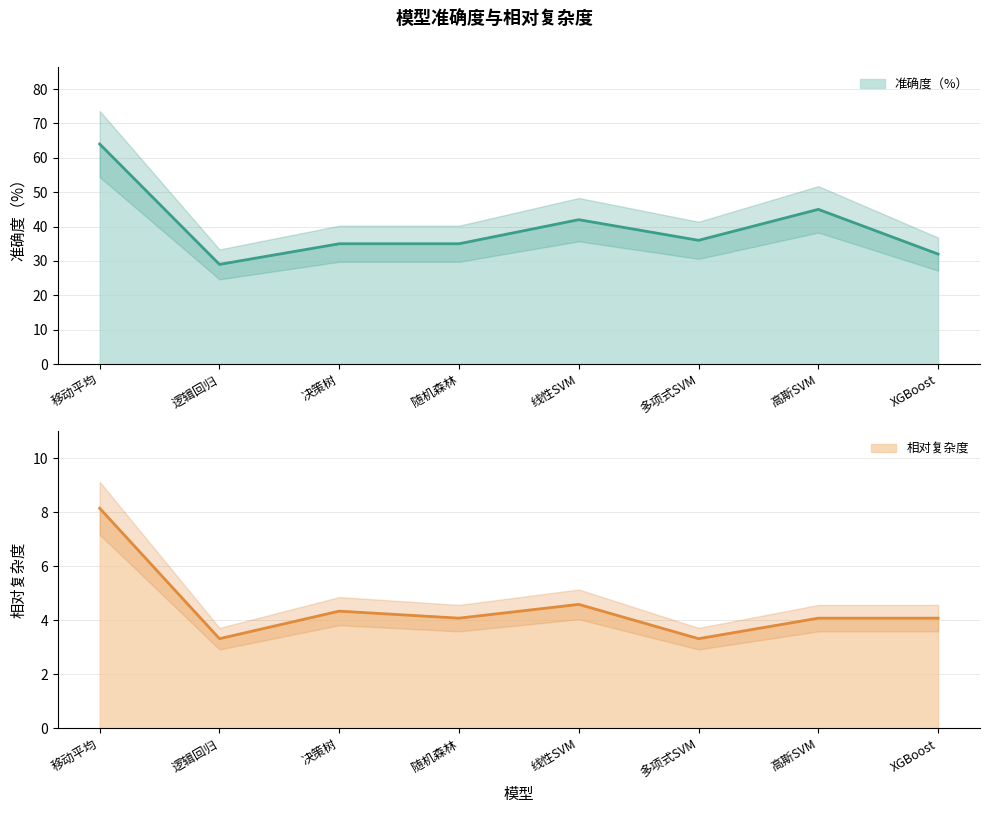

True or false: 准确度（%） has a value of 39.3 at 逻辑回归.

False